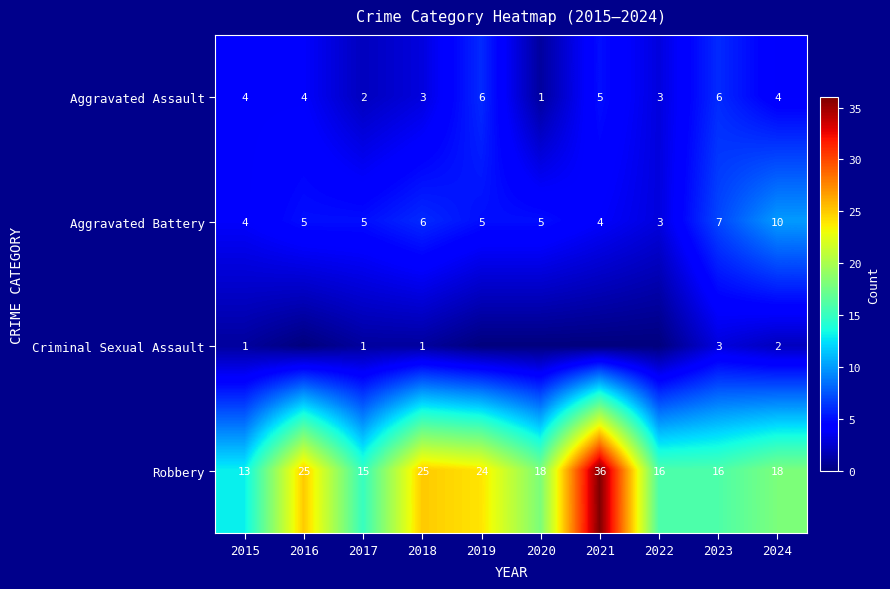

At which category is the sum across all series the highest?

2021